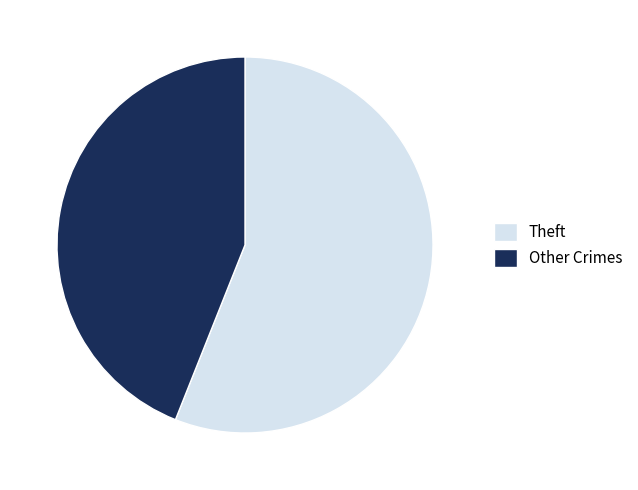

Is it true that Theft is 47% of the pie?

False